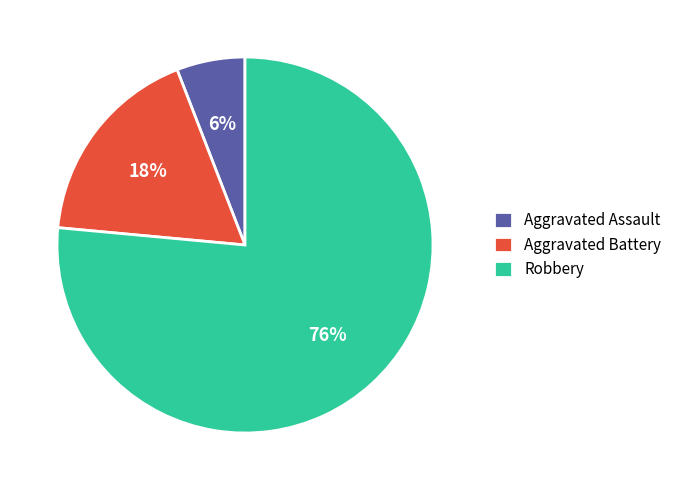

True or false: Aggravated Assault accounts for 17% of the total.

False